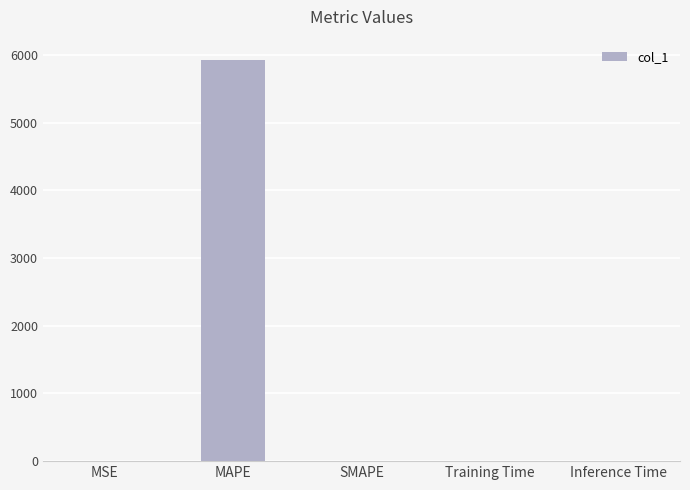

The value at Inference Time is 0.0. True or false?

True